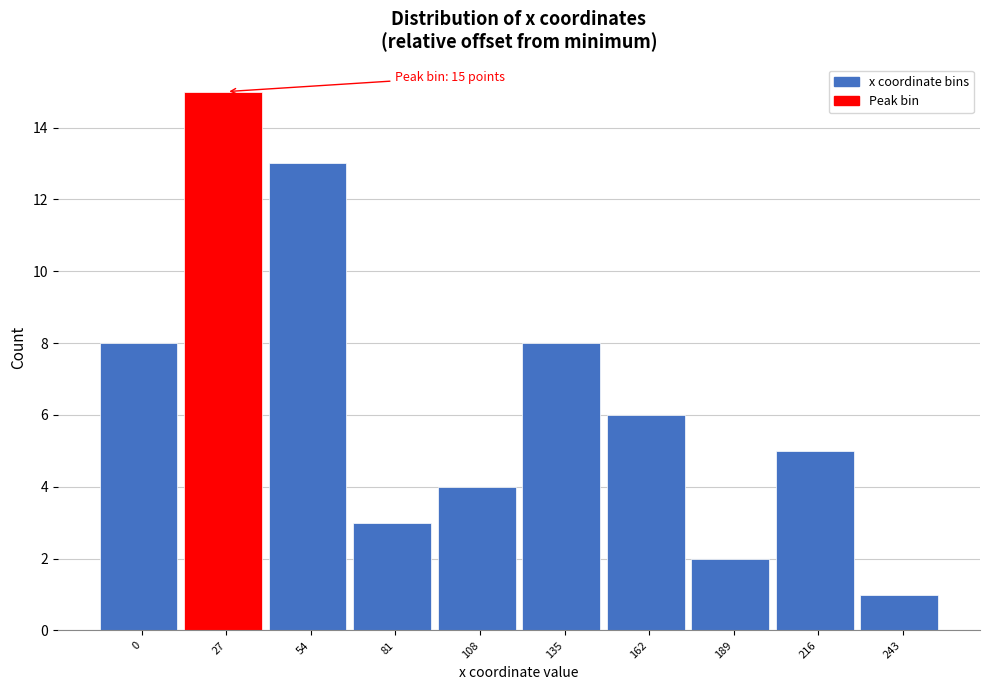

Reading left to right, transcribe all the data shown in this chart.

8	15	13	3	4	8	6	2	5	1